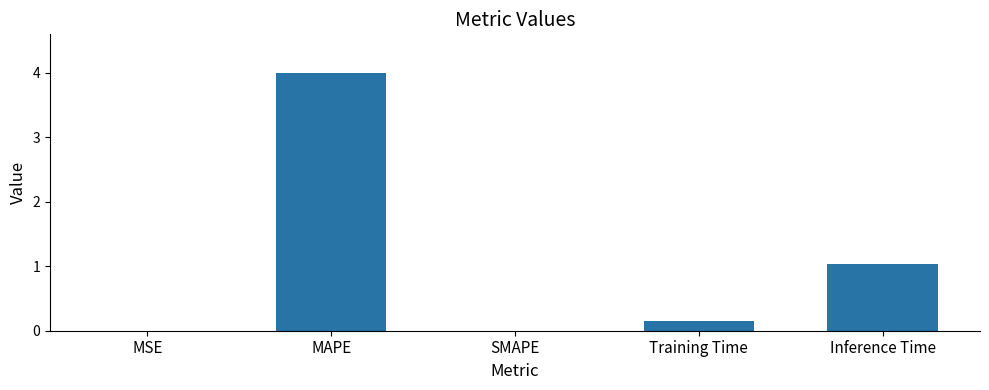

What is the greatest value displayed?

4.0